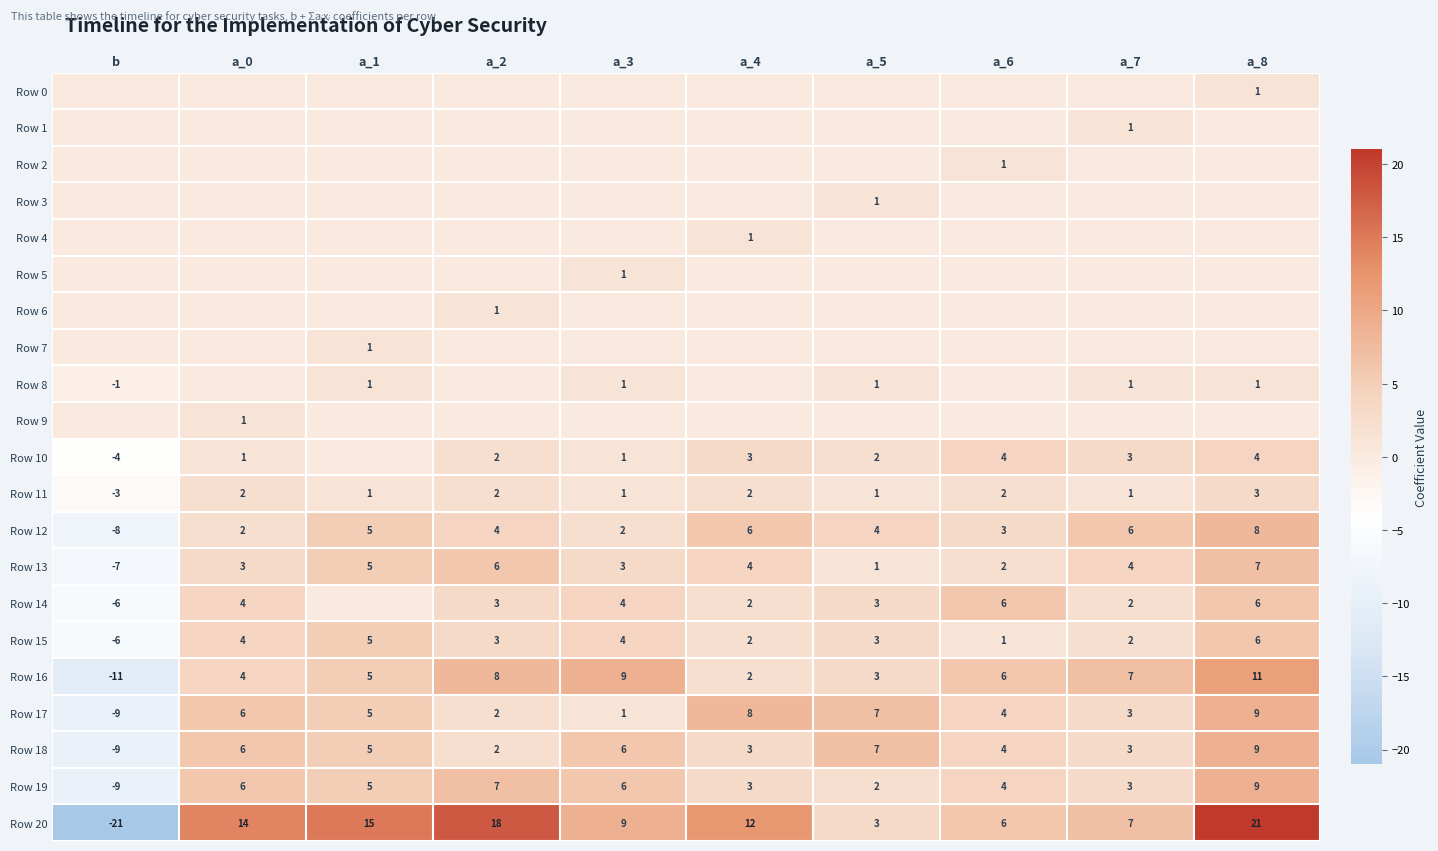

Is it true that Row 15 equals 7 at a_0?

False